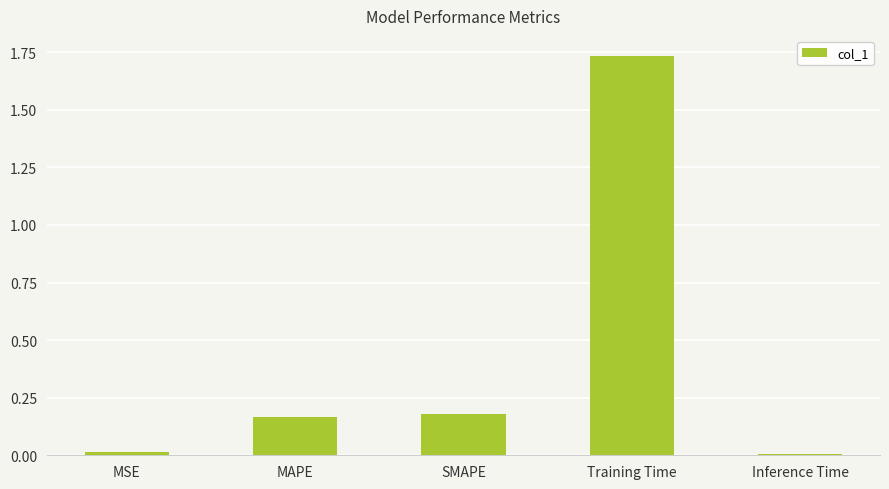

True or false: the data shows 0.5 at Training Time.

False